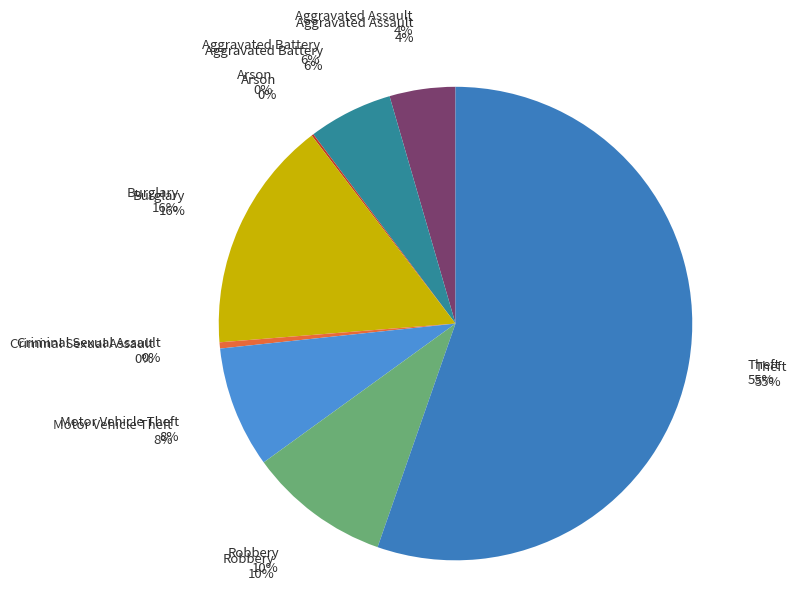

Count the number of slices in the pie.

8